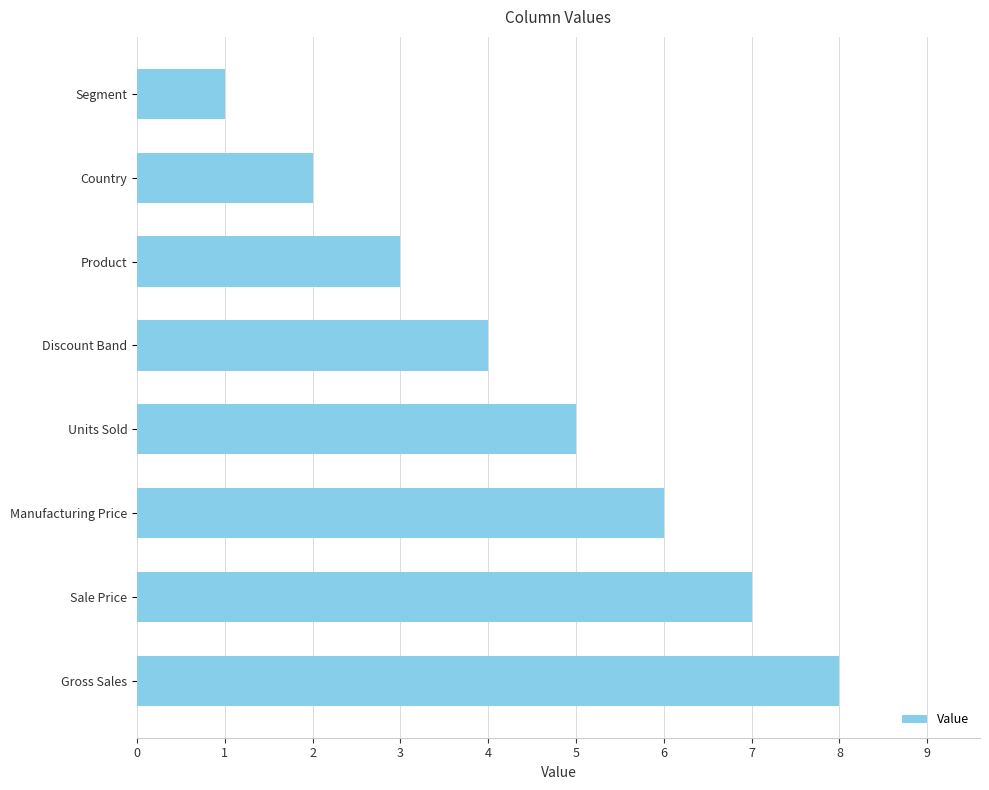

How many bars are there in total?

8